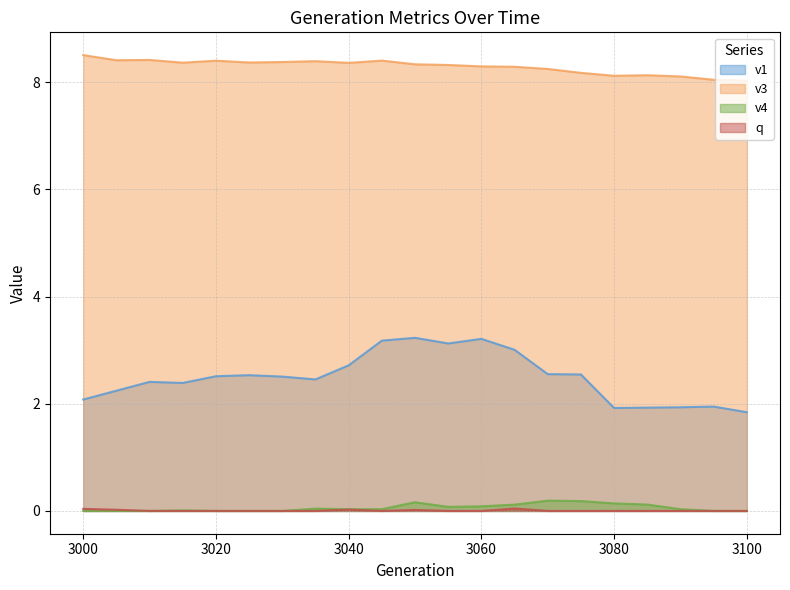

What are all the series names shown in the legend?

v1, v3, v4, q